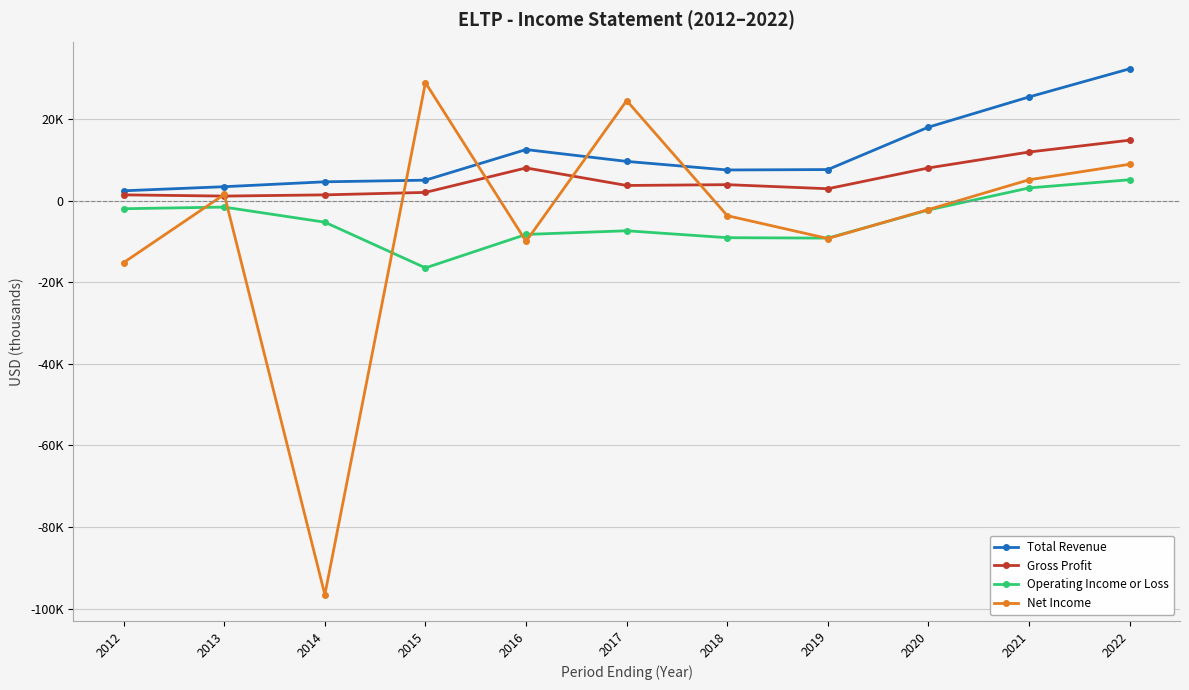

Reading right to left, what are all the values shown in this chart?

Total Revenue: 32300	25400	18000	7600	7500	9600	12500	5000	4600	3400	2400
Gross Profit: 14800	11900	8000	2900	3900	3700	8000	2000	1400	1100	1400
Operating Income or Loss: 5100	3100	-2300	-9200	-9100	-7400	-8300	-16500	-5300	-1600	-2000
Net Income: 8900	5100	-2200	-9300	-3700	24500	-10000	28900	-96600	1500	-15200